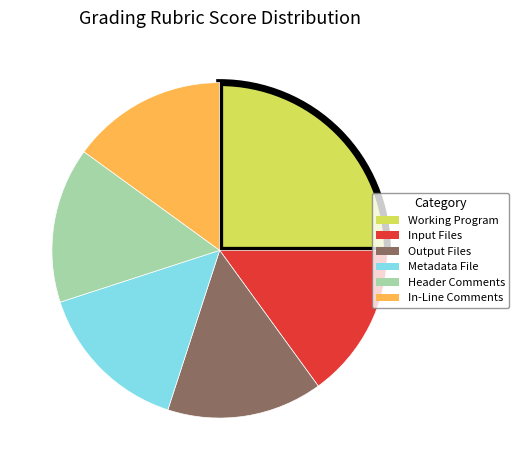

How many slices are in this pie chart?

6